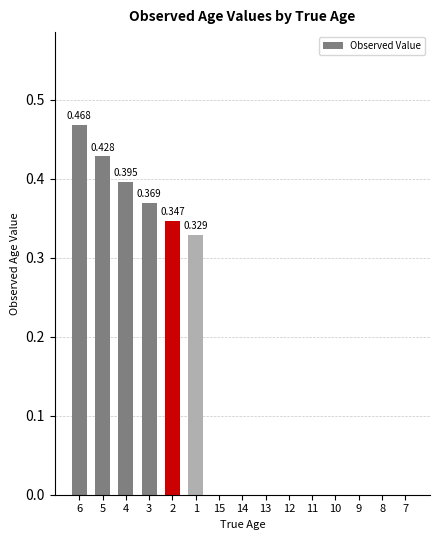

Are the bars horizontal?

No